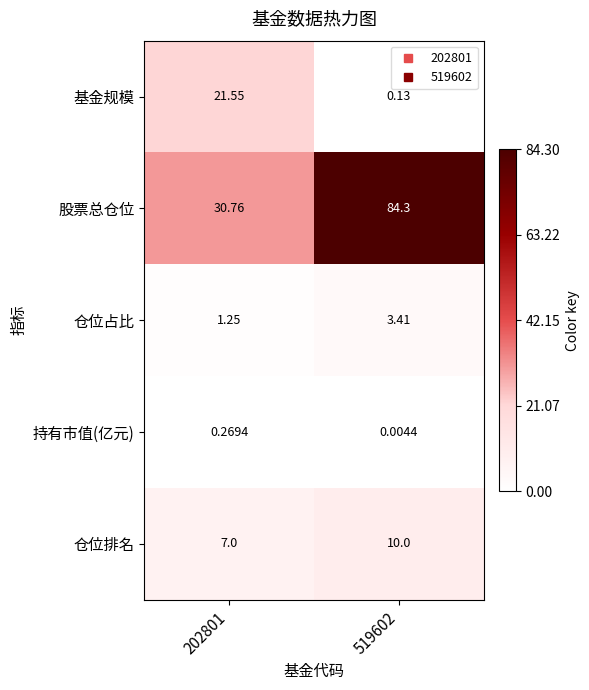

Which series has the largest total across all categories?

股票总仓位